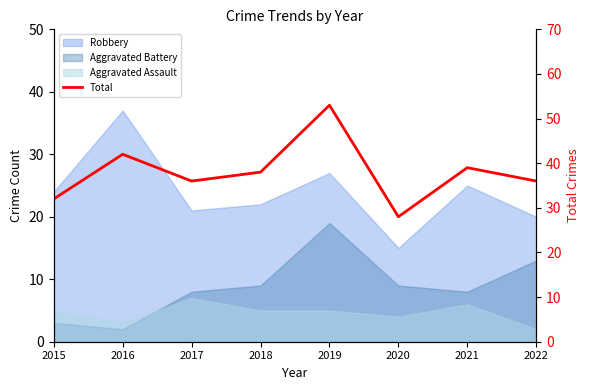

Between 2019 and 2015, which is larger?

2019